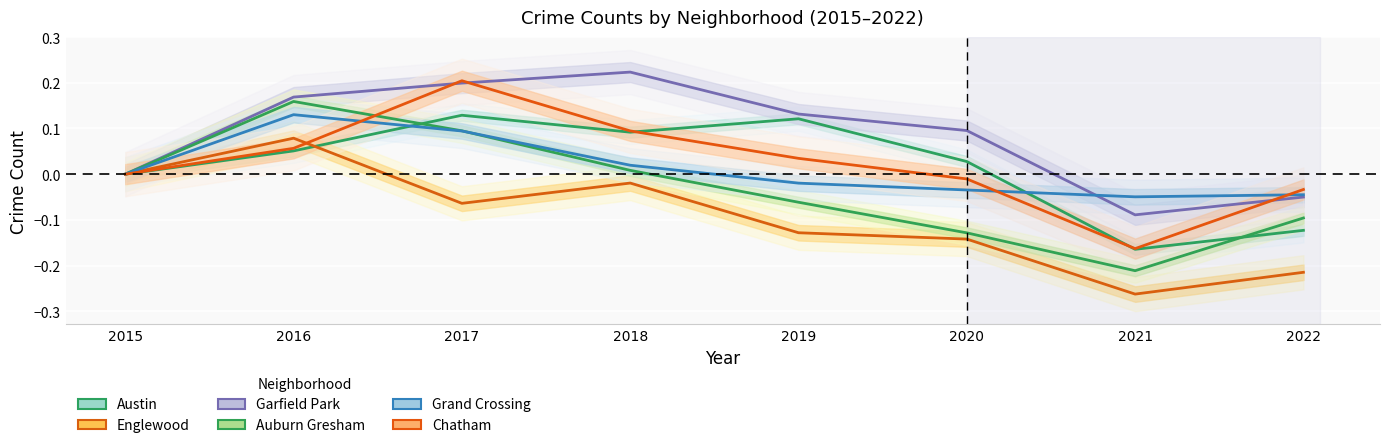

True or false: Chatham has a value of -0.3 at 2015.

False